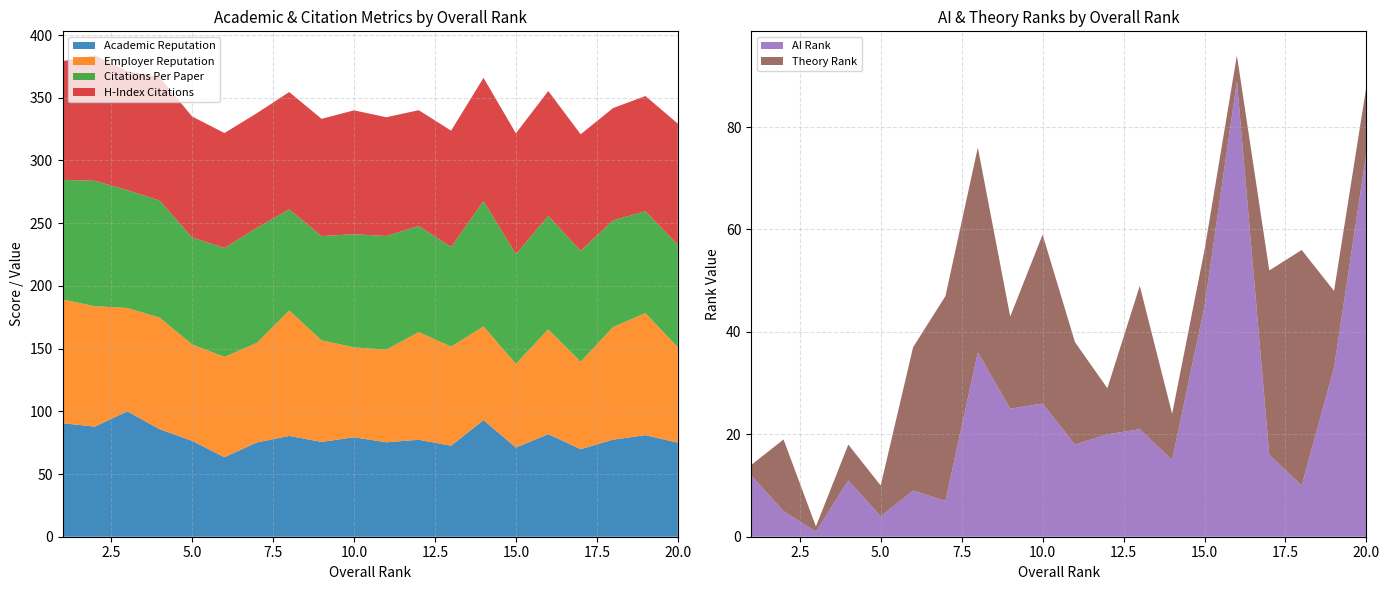

Reading left to right, what are all the values shown in this chart?

Academic Reputation: 1=90.5	2=87.8	3=100.0	4=85.7	5=76.5	6=63.4	7=75.2	8=80.4	9=75.6	10=79.3	11=75.3	12=77.3	13=72.6	14=93.0	15=71.1	16=81.8	17=69.8	18=77.4	19=81.0	20=75.0
Employer Reputation: 1=98.7	2=96.0	3=82.4	4=89.0	5=76.9	6=80.0	7=79.3	8=100.0	9=81.0	10=71.7	11=73.9	12=85.9	13=79.0	14=74.7	15=66.8	16=83.5	17=69.7	18=89.8	19=97.3	20=76.1
Citations Per Paper: 1=95.4	2=100.0	3=94.0	4=93.3	5=85.3	6=86.8	7=91.8	8=80.6	9=83.1	10=90.2	11=90.6	12=84.6	13=79.4	14=100.0	15=87.4	16=90.6	17=88.5	18=85.1	19=81.2	20=81.7
H-Index Citations: 1=94.6	2=100.0	3=94.8	4=98.4	5=96.4	6=91.7	7=91.4	8=93.6	9=93.5	10=98.8	11=94.7	12=92.3	13=92.8	14=98.2	15=96.4	16=99.5	17=92.9	18=89.5	19=91.9	20=96.6
AI Rank: 1=12.0	2=5.0	3=1.0	4=11.0	5=4.0	6=9.0	7=7.0	8=36.0	9=25.0	10=26.0	11=18.0	12=20.0	13=21.0	14=15.0	15=45.0	16=89.0	17=16.0	18=10.0	19=33.0	20=75.0
Theory Rank: 1=2.0	2=14.0	3=1.0	4=7.0	5=6.0	6=28.0	7=40.0	8=40.0	9=18.0	10=33.0	11=20.0	12=9.0	13=28.0	14=9.0	15=11.0	16=5.0	17=36.0	18=46.0	19=15.0	20=13.0